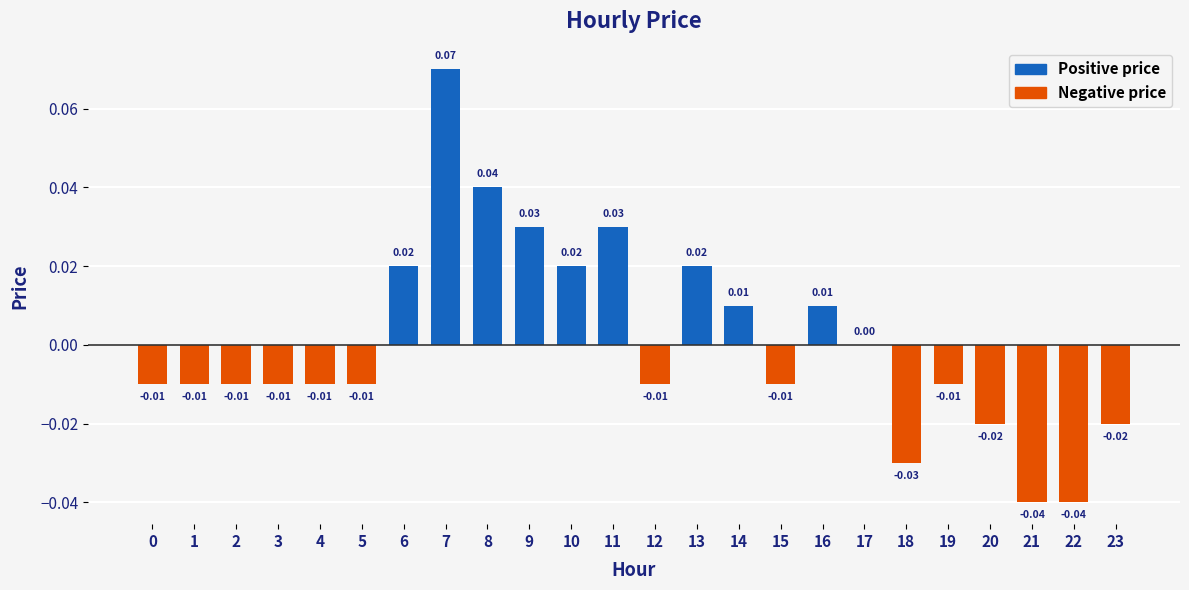

Between 4 and 6, which is larger?

6